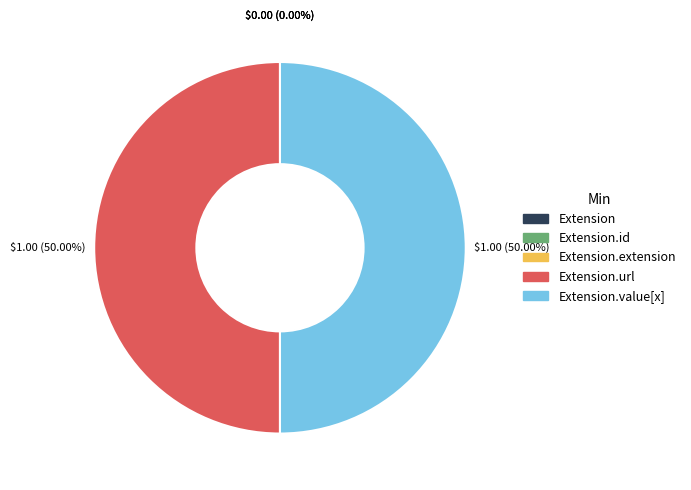

To the nearest percent, what is the average slice percentage?

20%